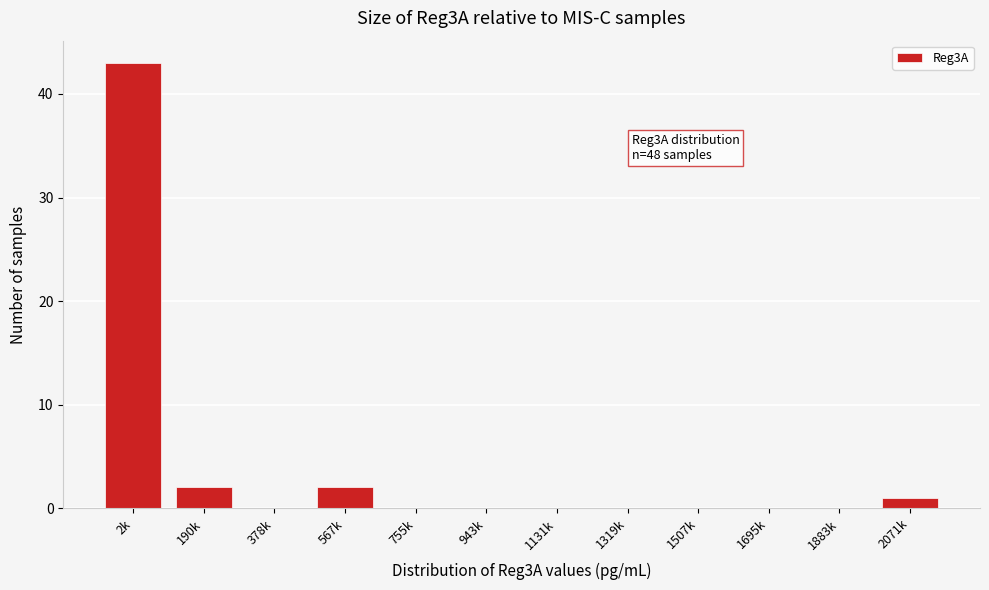

Reading left to right, list all the values displayed in this chart.

2k=43	190k=2	378k=0	567k=2	755k=0	943k=0	1131k=0	1319k=0	1507k=0	1695k=0	1883k=0	2071k=1